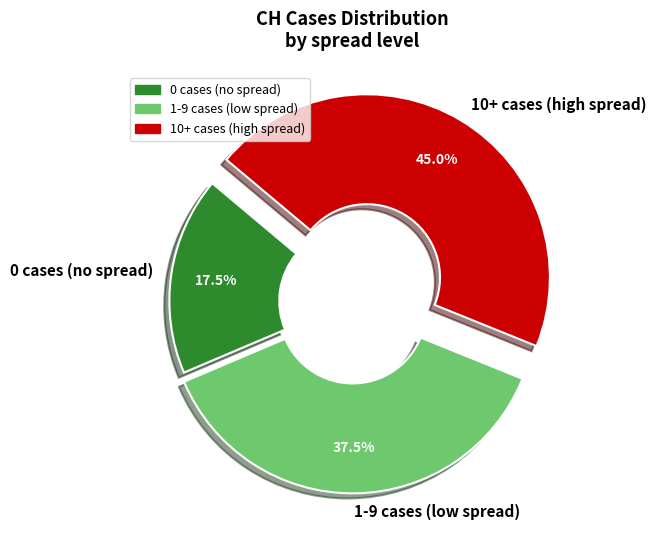

How many segments does this pie chart have?

3